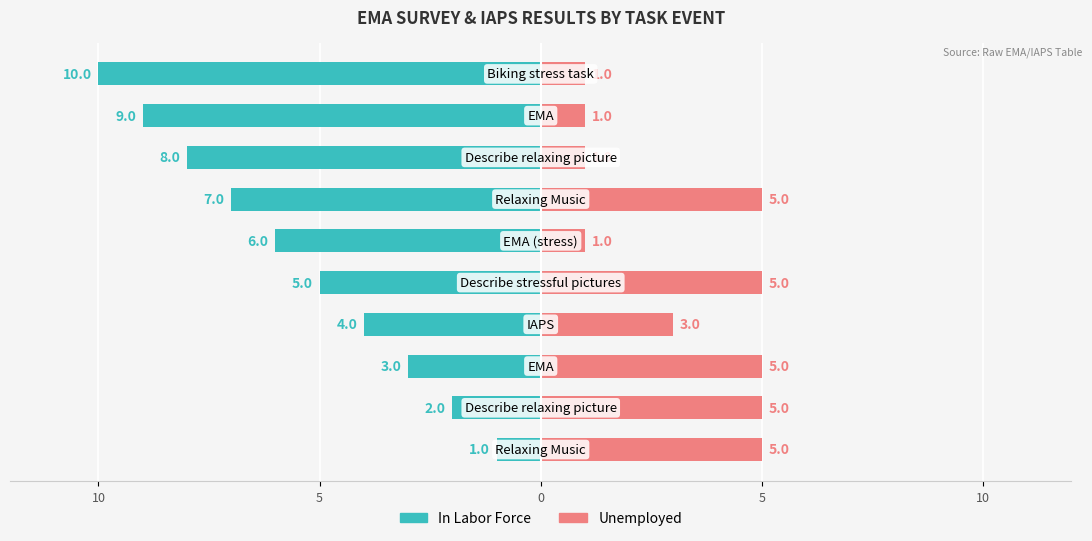

What value does the Unemployed series have at 9?

1